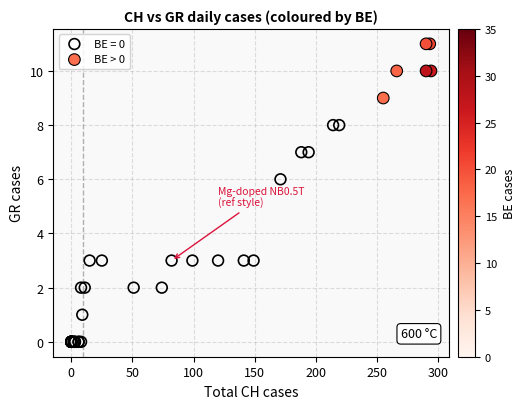

Which series reaches the minimum Y coordinate?

BE = 0